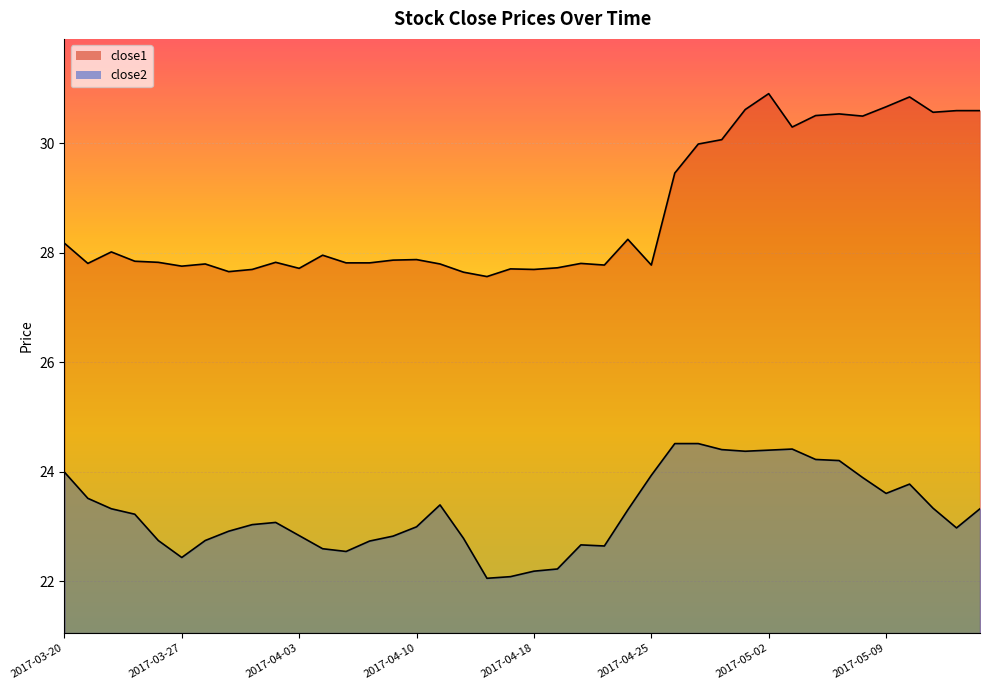

What is the approximate value of close1 at 2017-05-09?

30.7